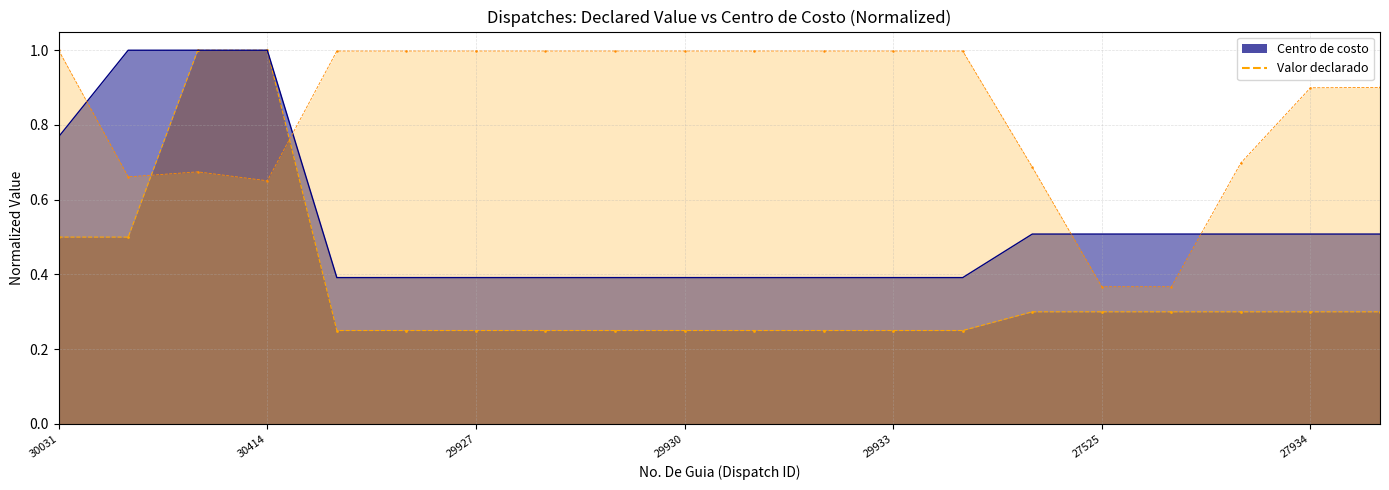

At which label is the value closest to 0?

29925